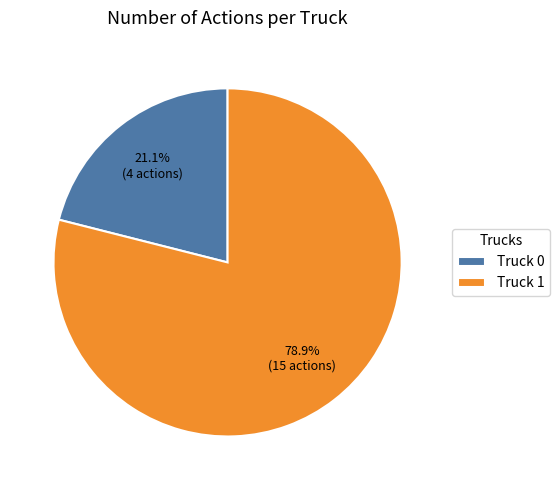

Does Truck 1 represent more than half of the total?

Yes